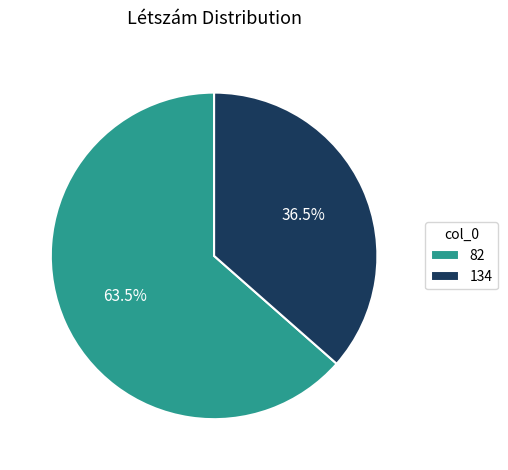

Which slice is the smallest?

134